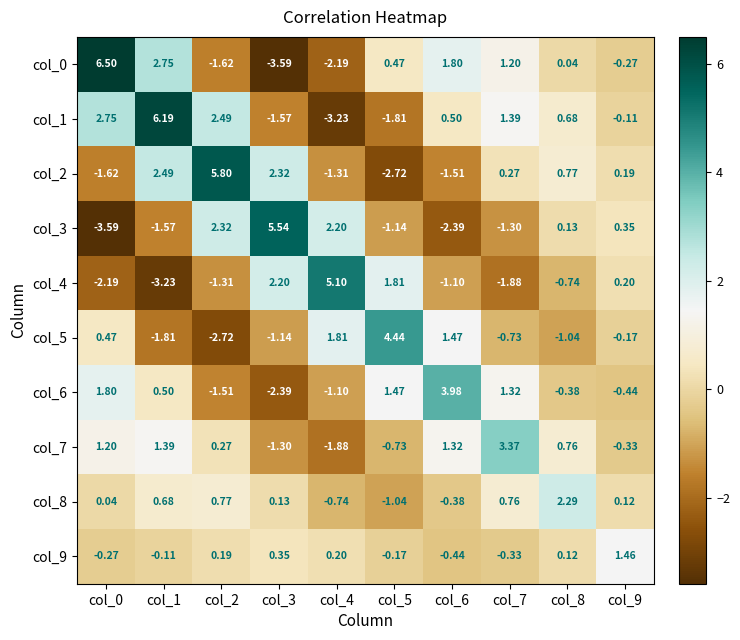

What is the total value across all series at col_6?

3.3